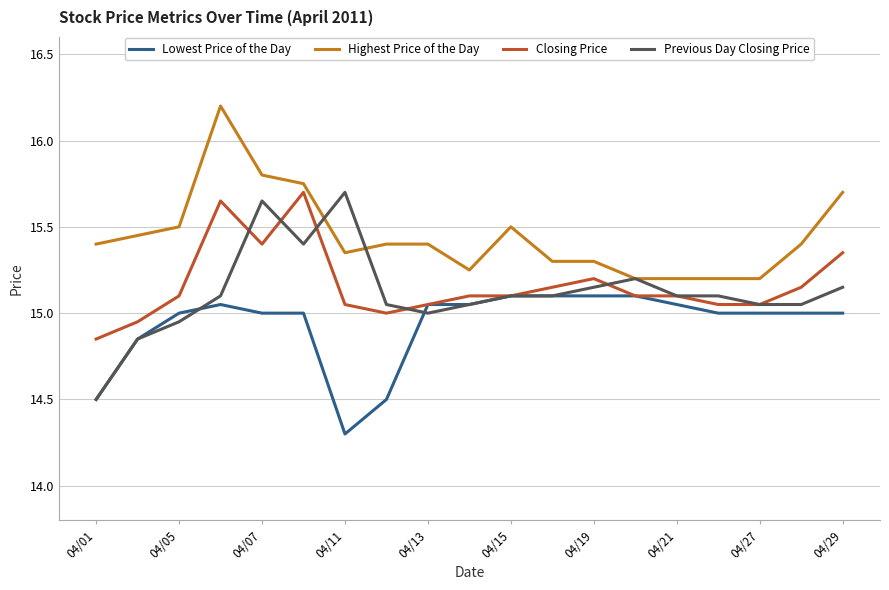

Which series has the largest total across all categories?

Highest Price of the Day